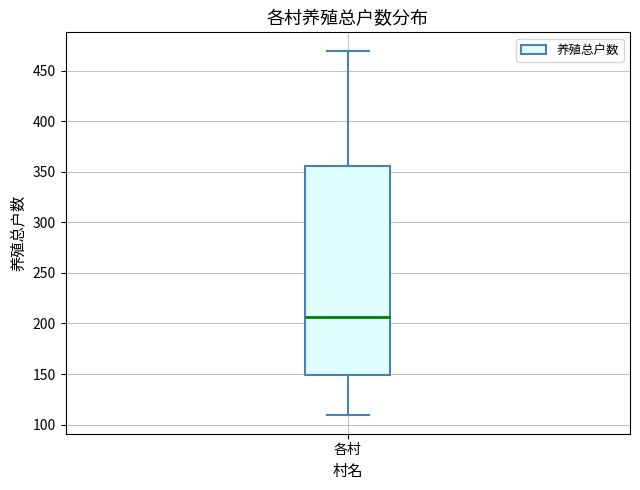

Where does the median line of the box for 各村 sit on the y-axis? The values are not printed on the chart, so give them approximately, as read against the axis.

205